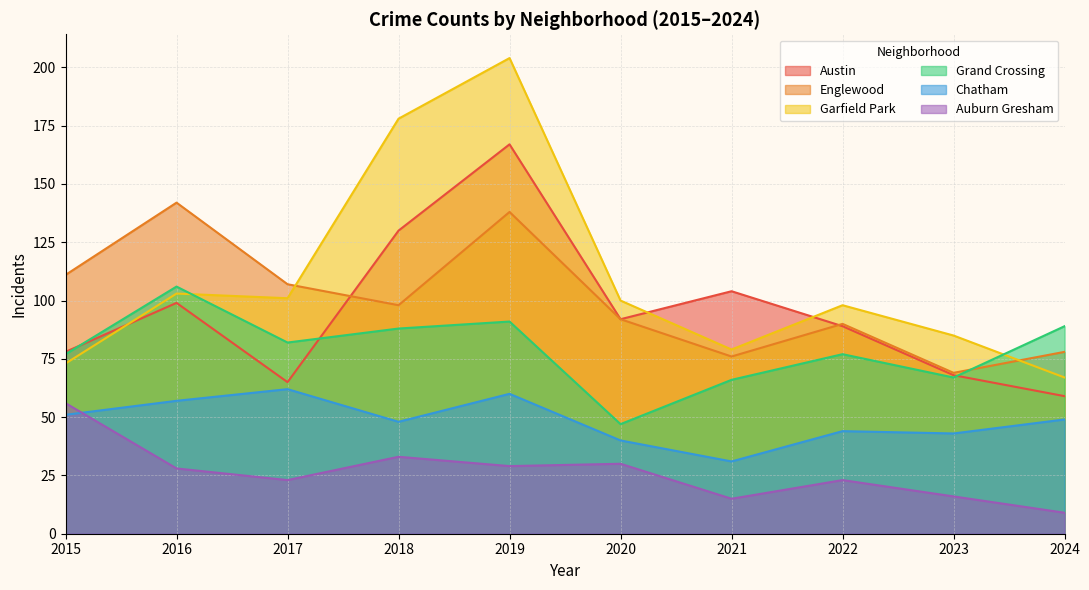

Rank the categories by Englewood value from lowest to highest.

2023, 2021, 2024, 2022, 2020, 2018, 2017, 2015, 2019, 2016